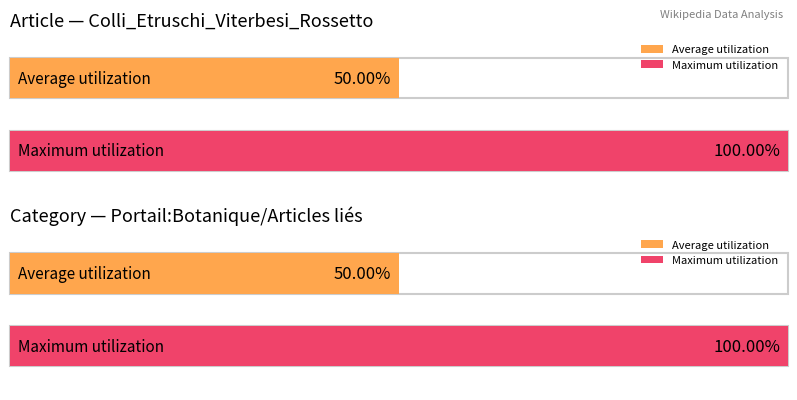

Between row 4 and row 2, which is larger?

row 4